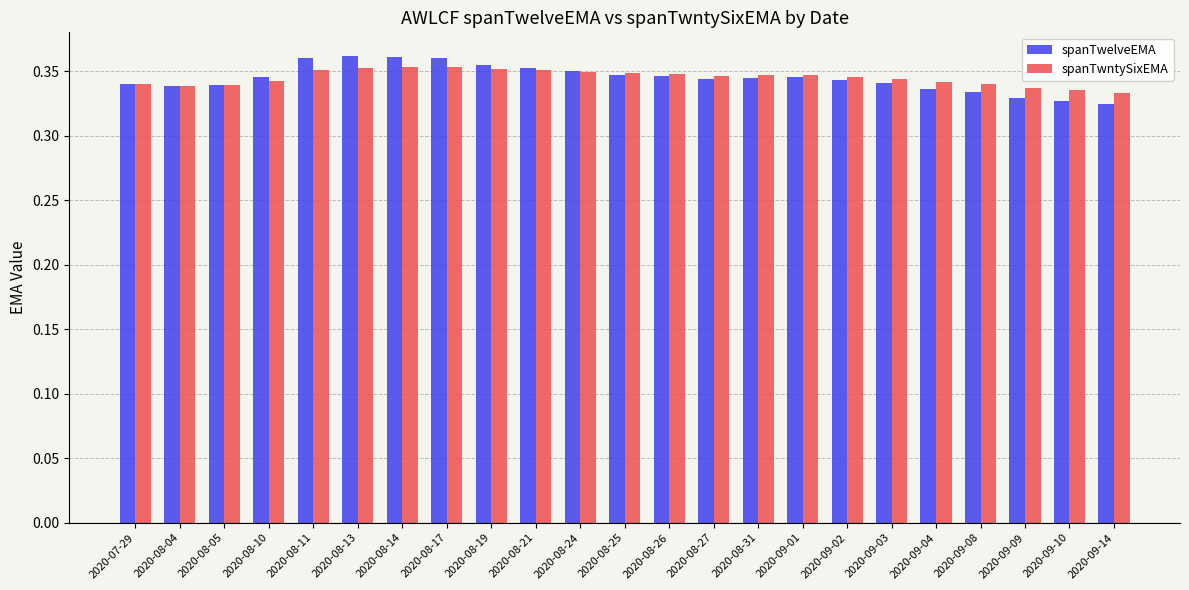

Count the spanTwelveEMA values in the range 0 to 1.

23